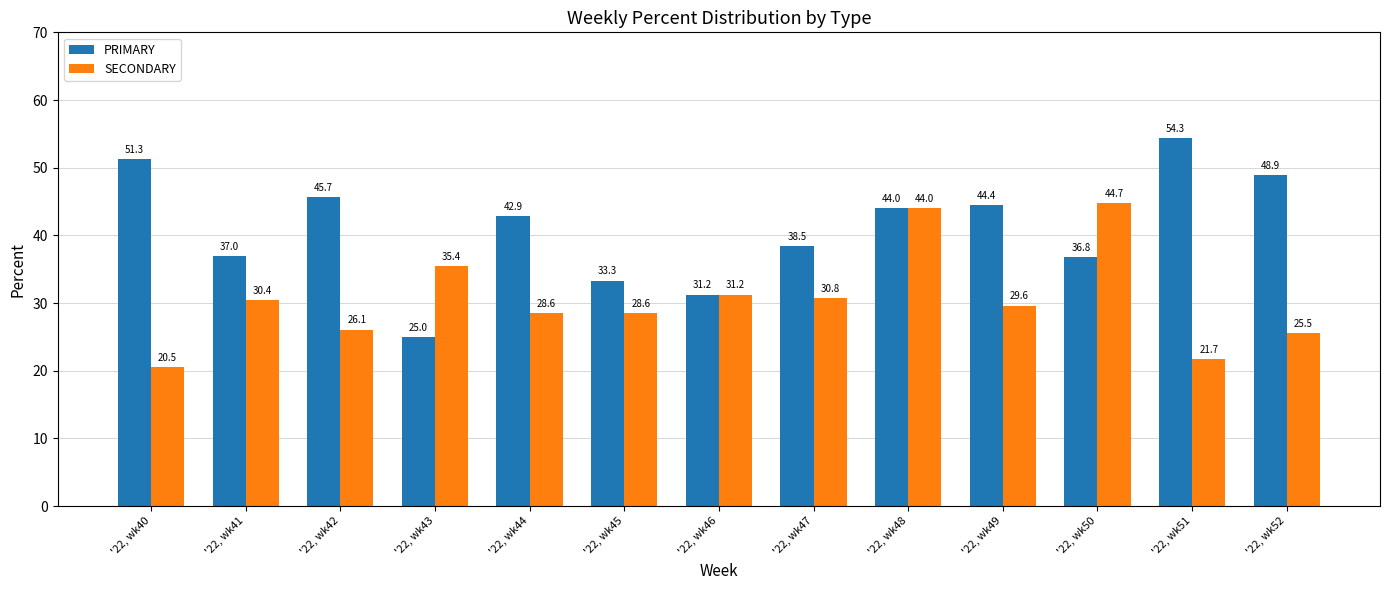

Which series has the widest spread of values?

PRIMARY